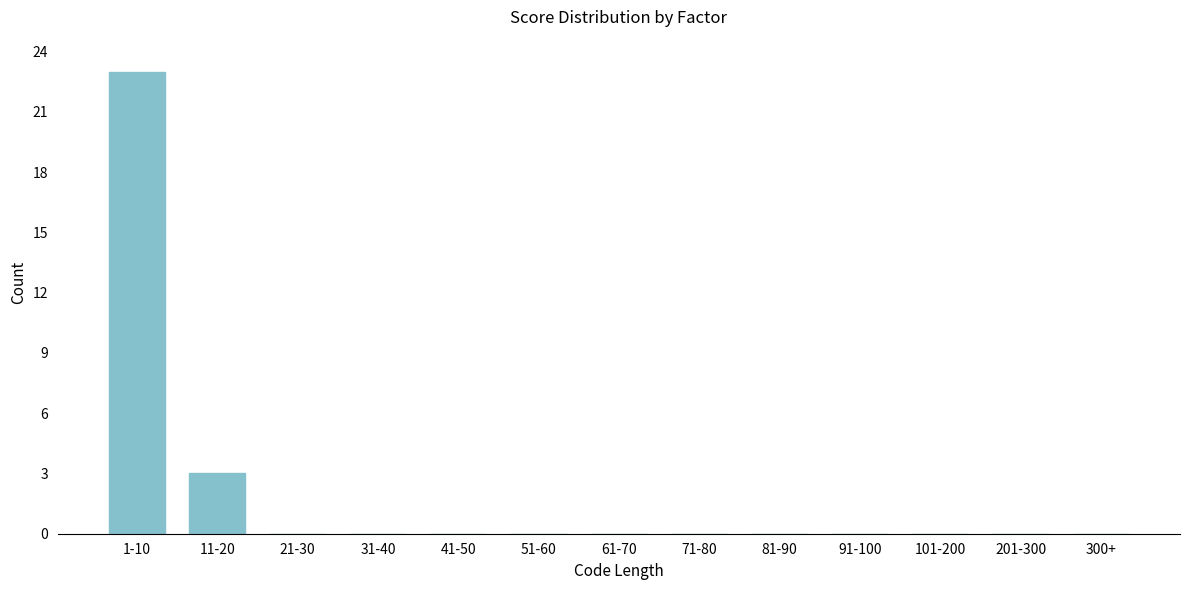

Reading right to left, what are all the values shown in this chart?

300+=0	201-300=0	101-200=0	91-100=0	81-90=0	71-80=0	61-70=0	51-60=0	41-50=0	31-40=0	21-30=0	11-20=3	1-10=23